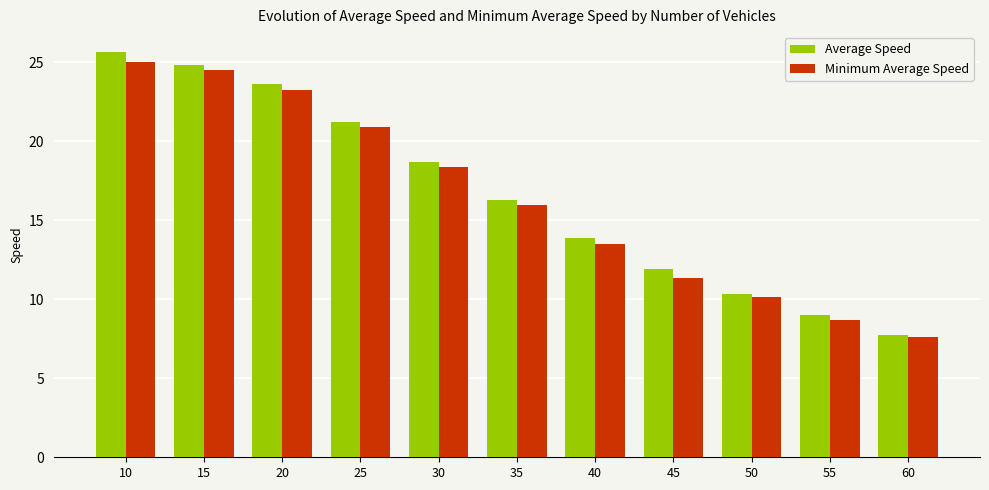

What is the difference between the second highest and minimum values in the Average Speed series?

17.1